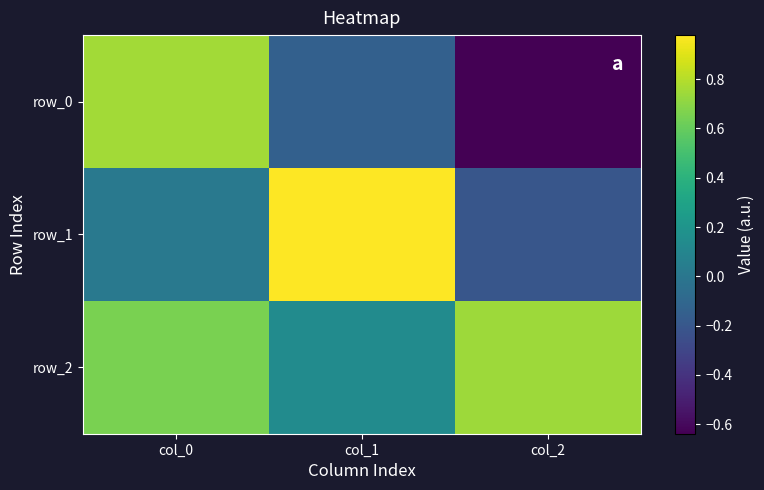

At which label does row_1 first exceed 0?

col_0